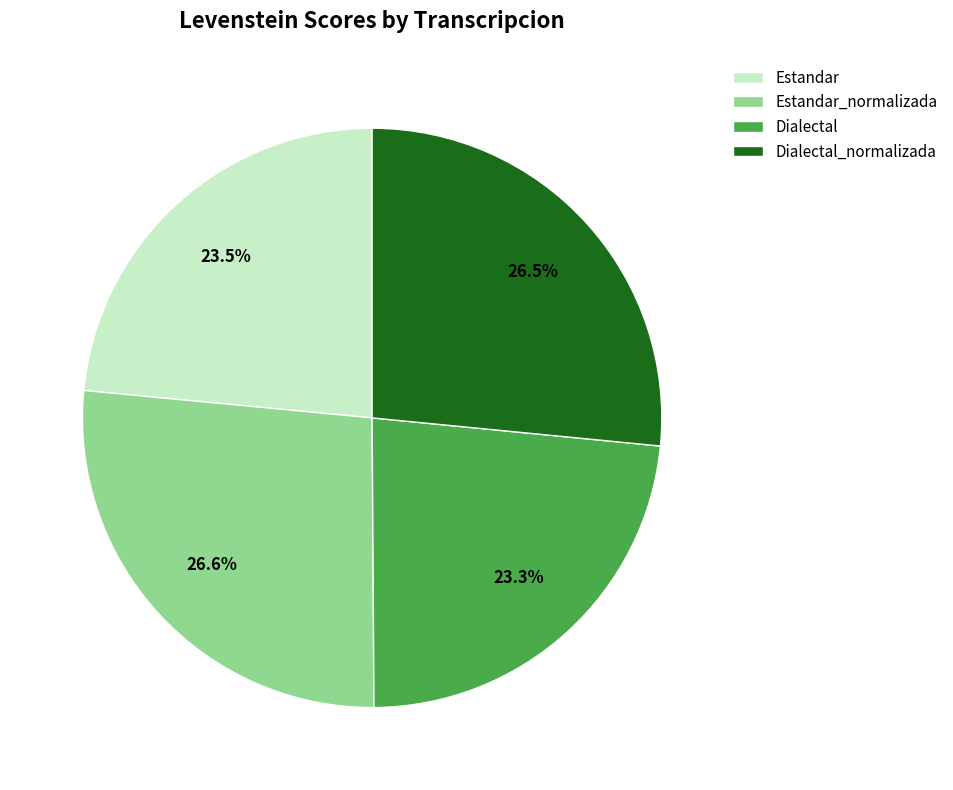

What portion of the pie excludes Dialectal?

76.7%